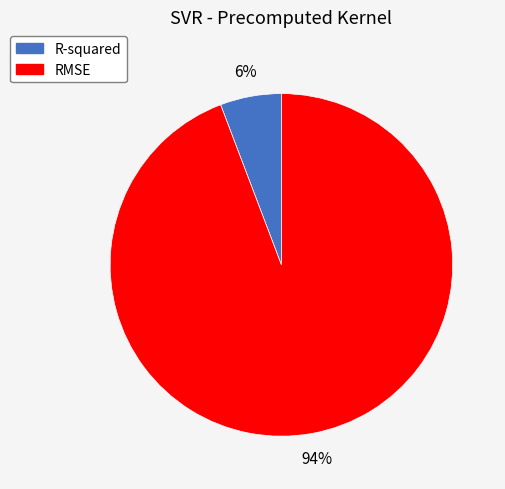

Which has a higher value, RMSE or R-squared?

RMSE